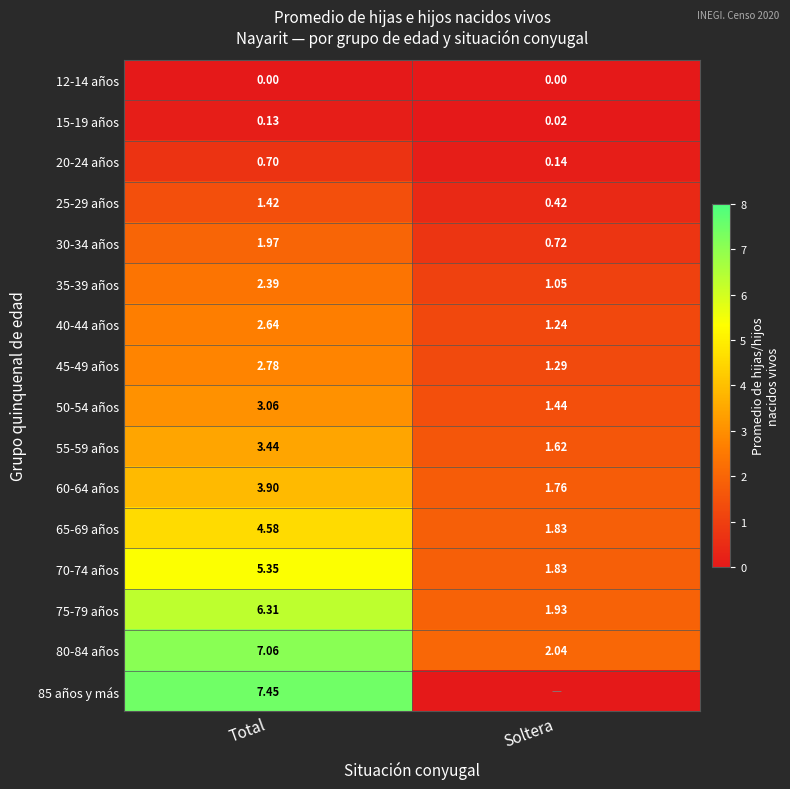

What is the sum of all 70-74 años values?

7.2